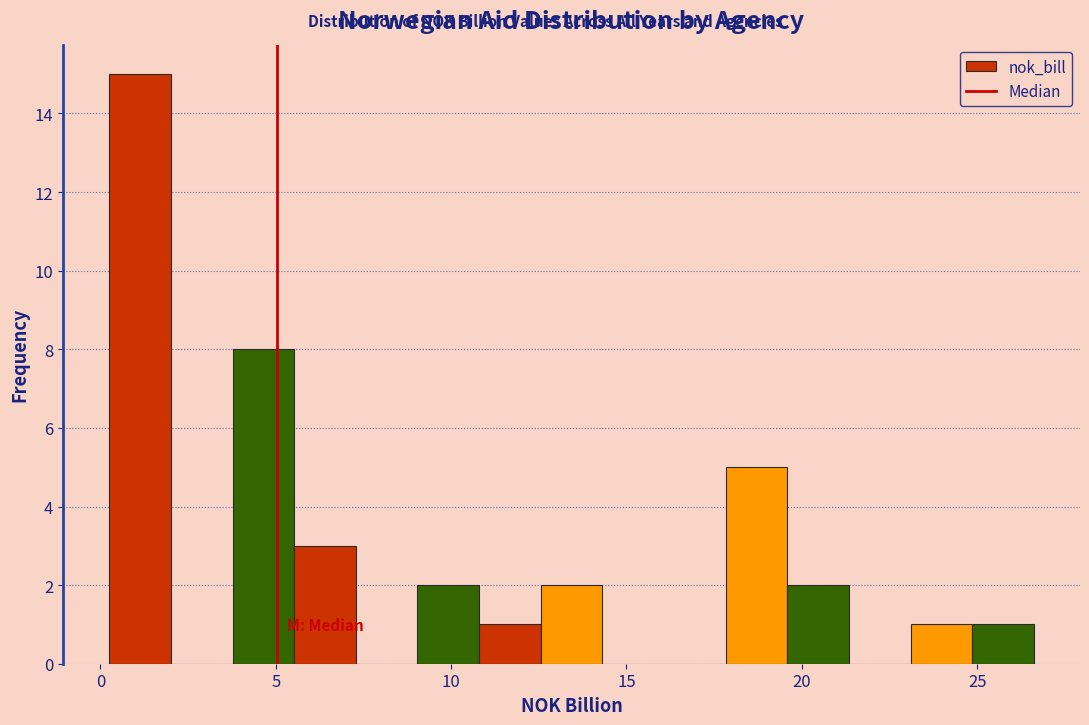

Read against the x-axis, roughly where is the centre of the tallest bar?

1.0